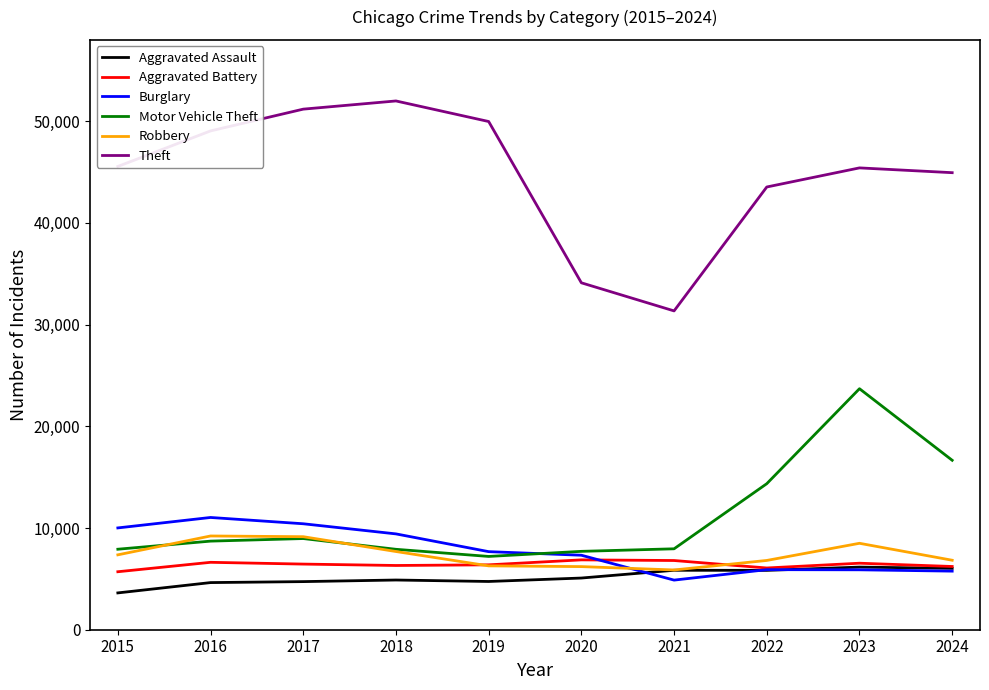

Which series has the largest range (max minus min)?

Theft